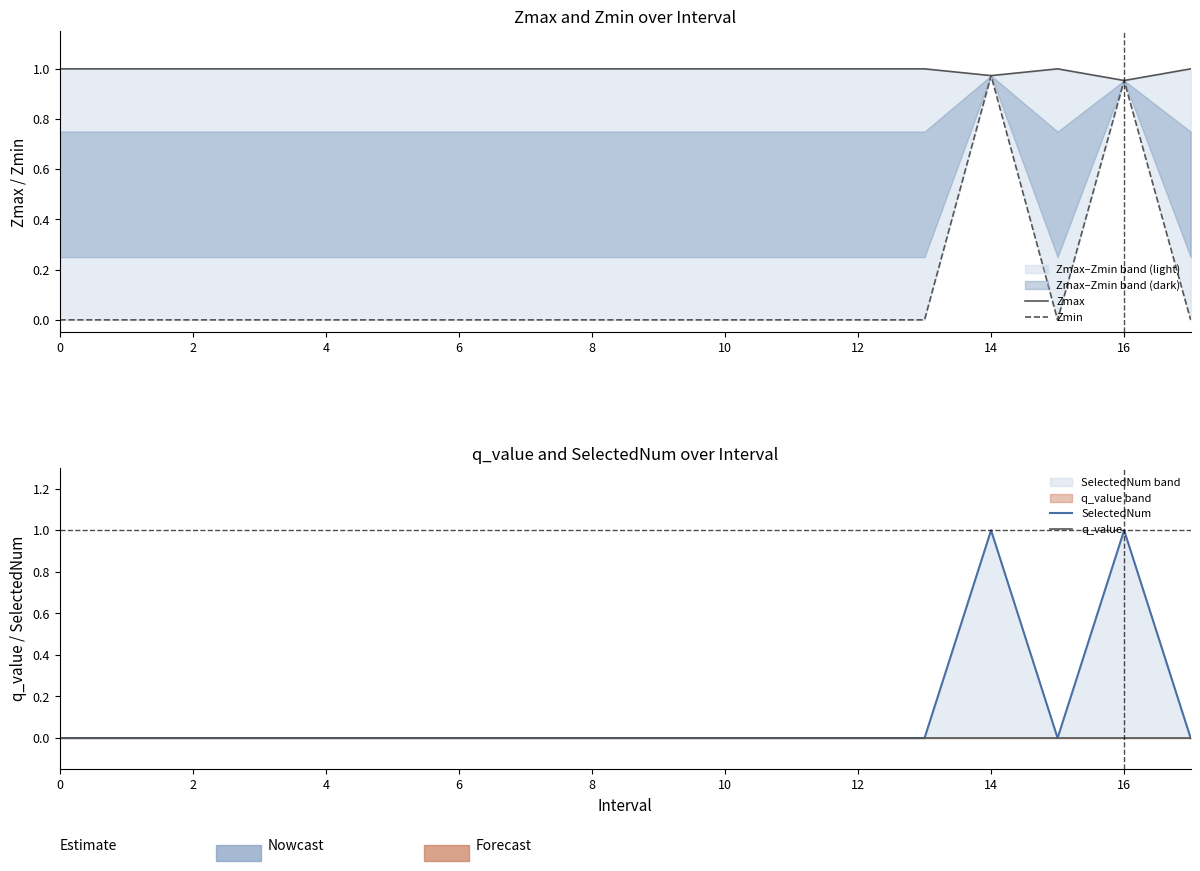

Is it true that q_value equals 0.0 at 10?

True